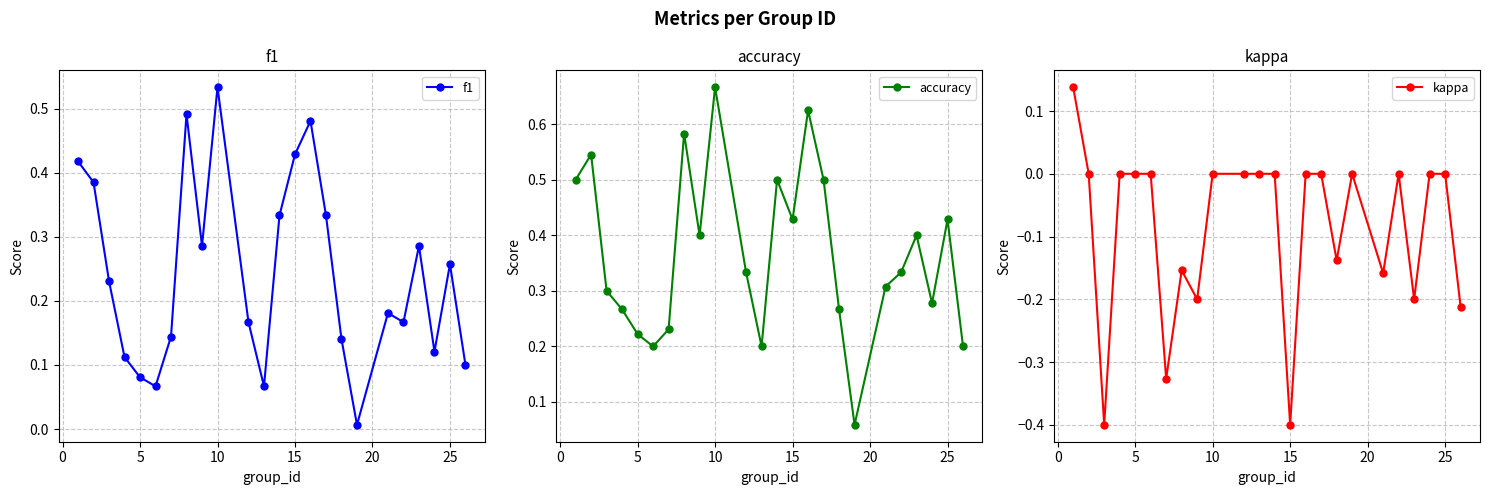

The value of accuracy at 15 is 0.3. True or false?

False